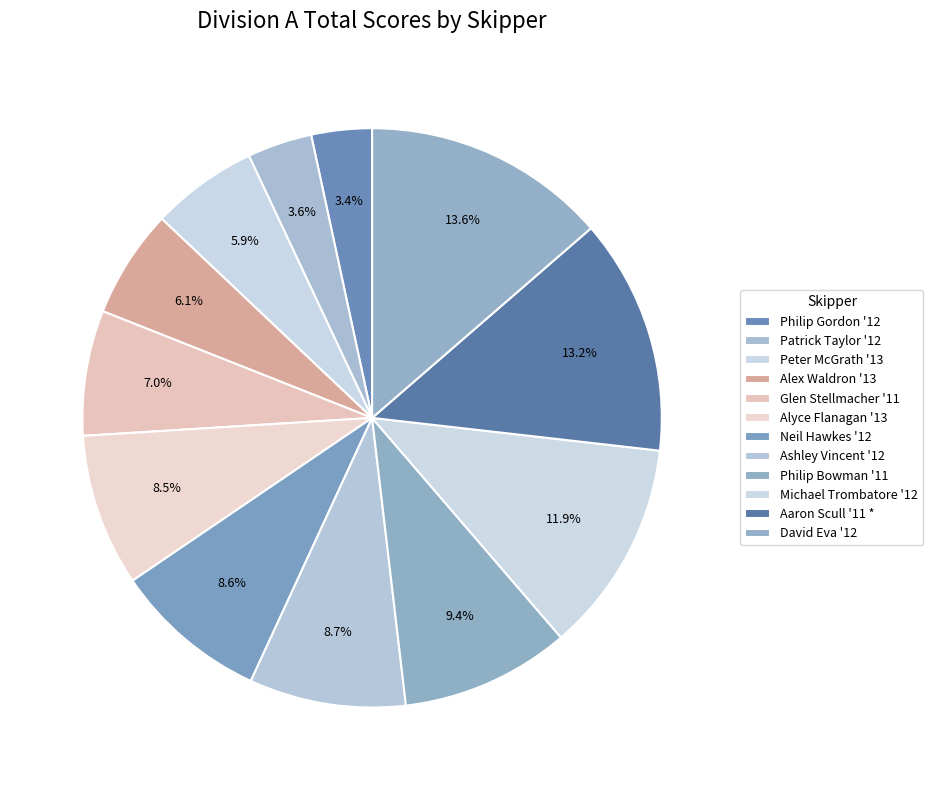

Approximately how many times larger is the value at Aaron Scull '11 * compared to David Eva '12?

1.0